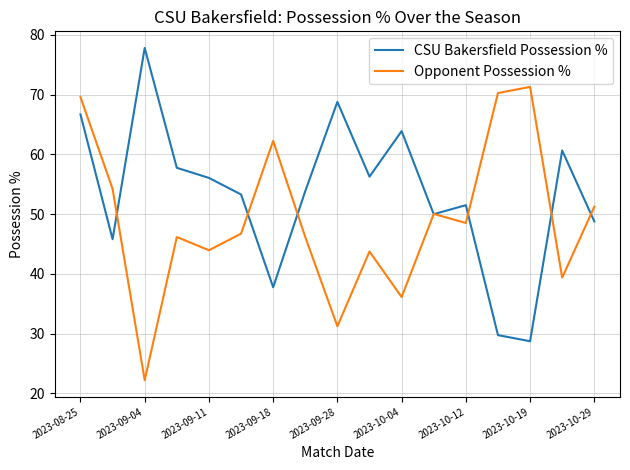

Rank the series by their average value, from lowest to highest.

Opponent Possession %, CSU Bakersfield Possession %